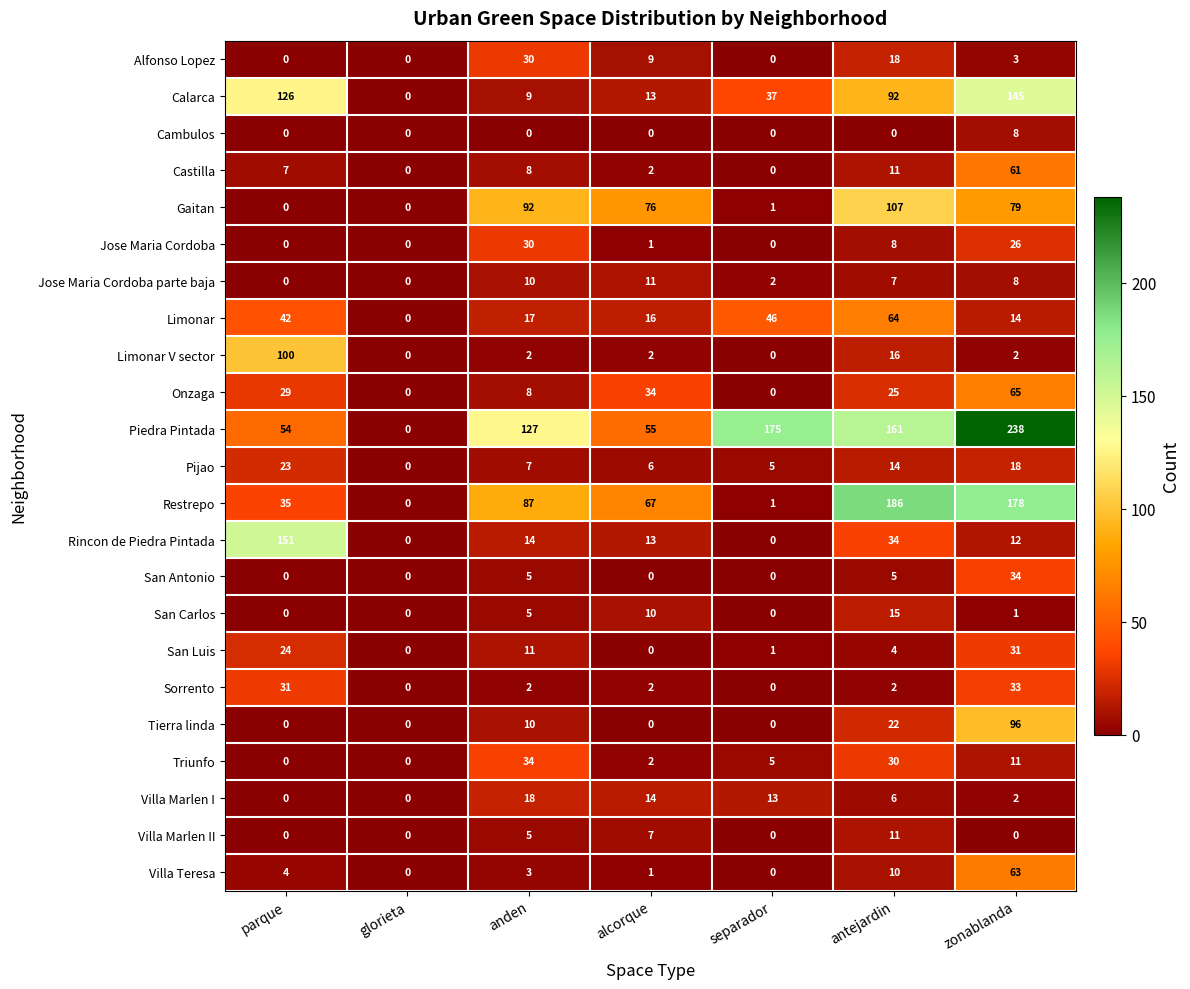

What is the approximate value of San Carlos at anden?

5